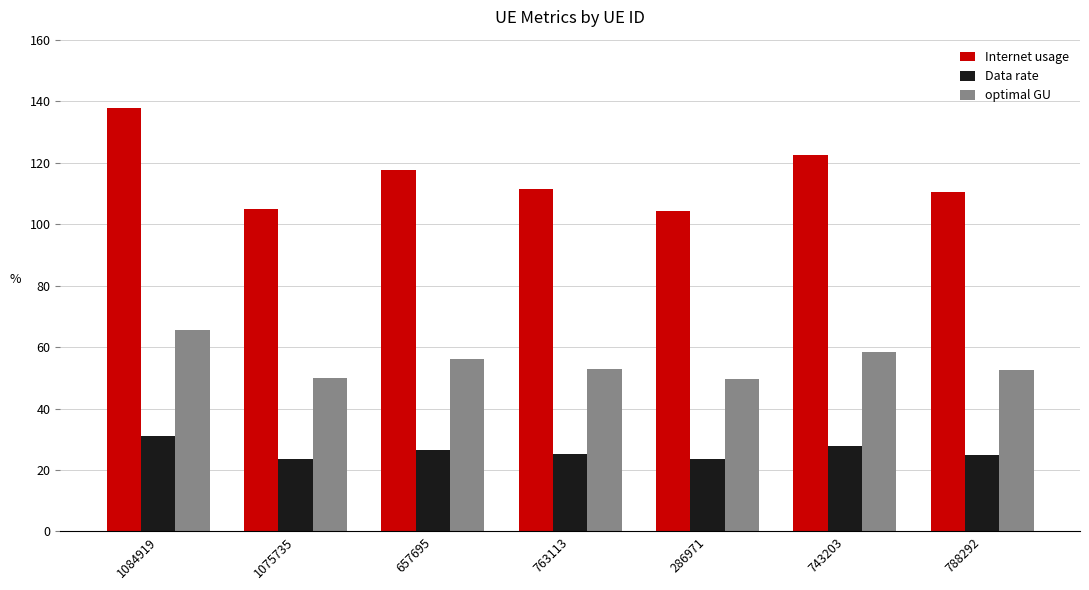

At 743203, list the series in order from smallest to largest.

Data rate, optimal GU, Internet usage